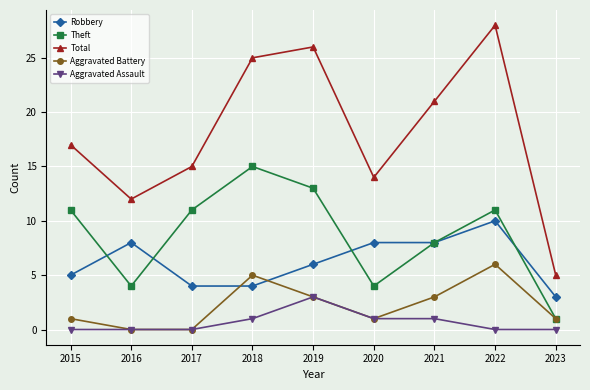

Is the value of Total at 2020 greater than the value of Aggravated Battery at 2020?

Yes